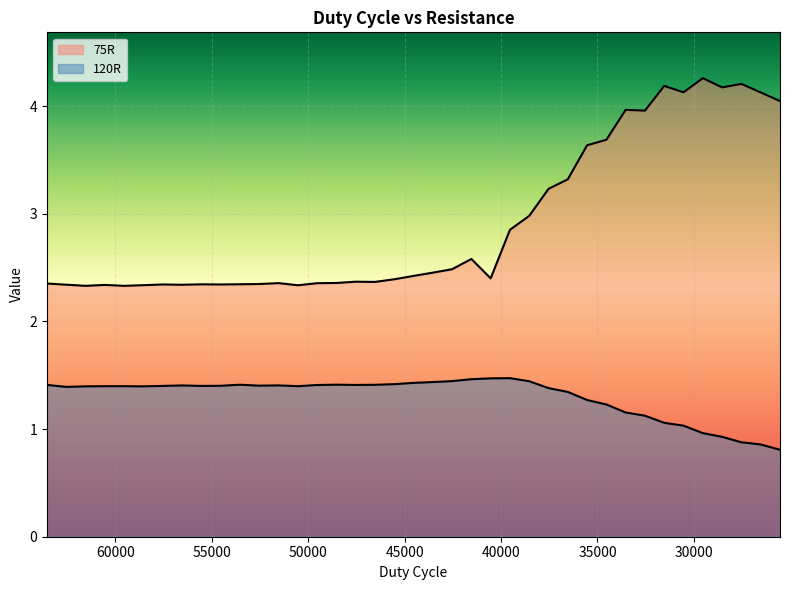

True or false: 120R and 75R intersect in this chart.

False